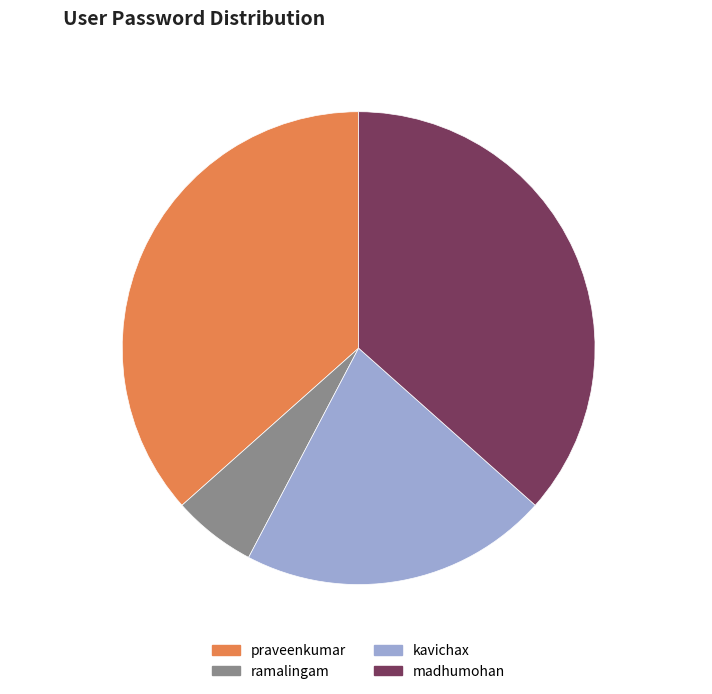

To the nearest percent, what is the combined percentage of kavichax and praveenkumar?

58%